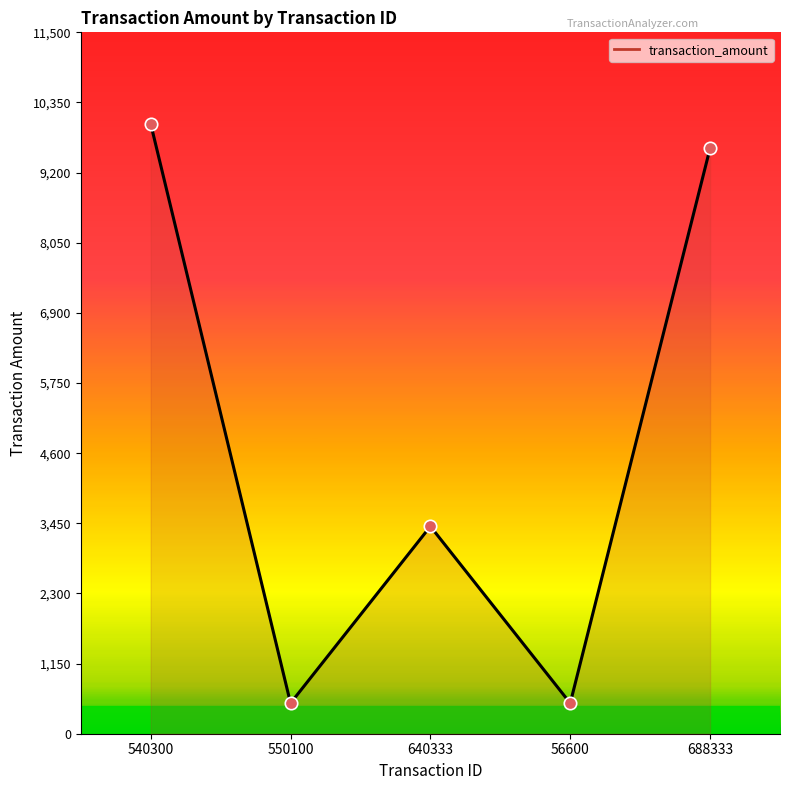

Approximately how many times larger is the value at 550100 compared to 688333?

0.1